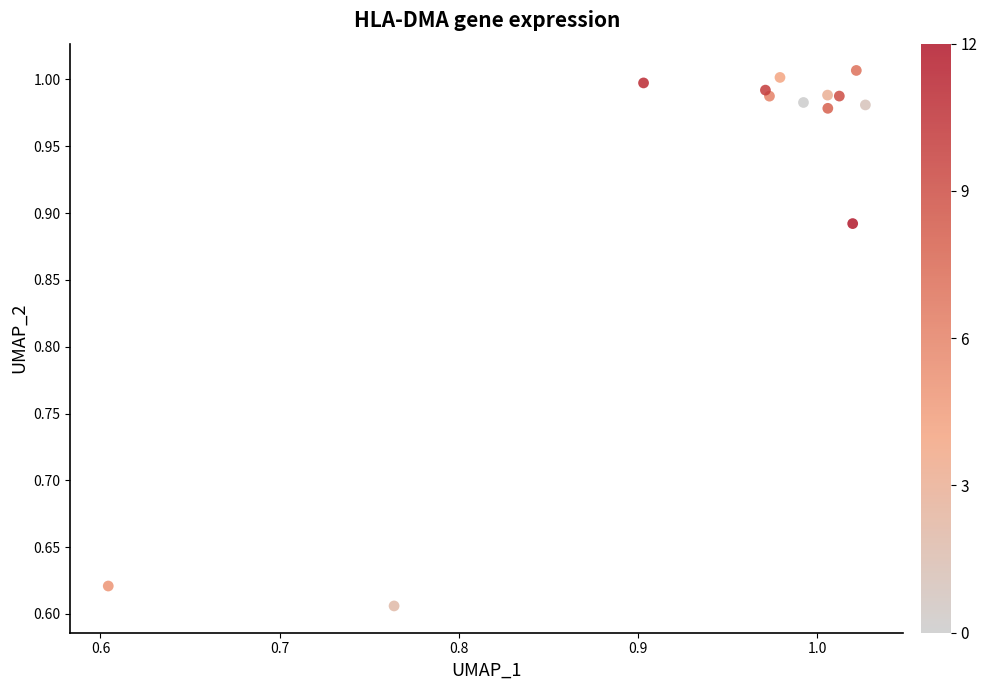

What is the range of X values (max minus min)?

0.4